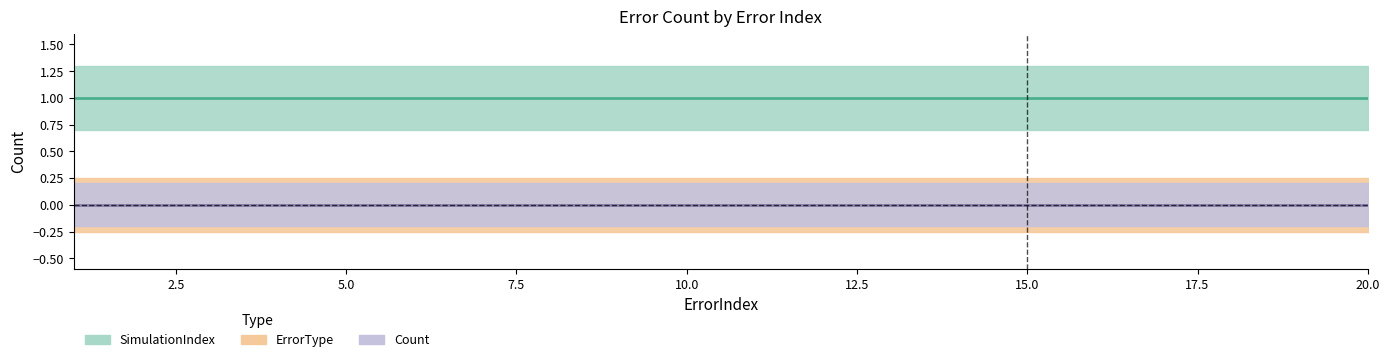

What is the total value across all series at 4?

1